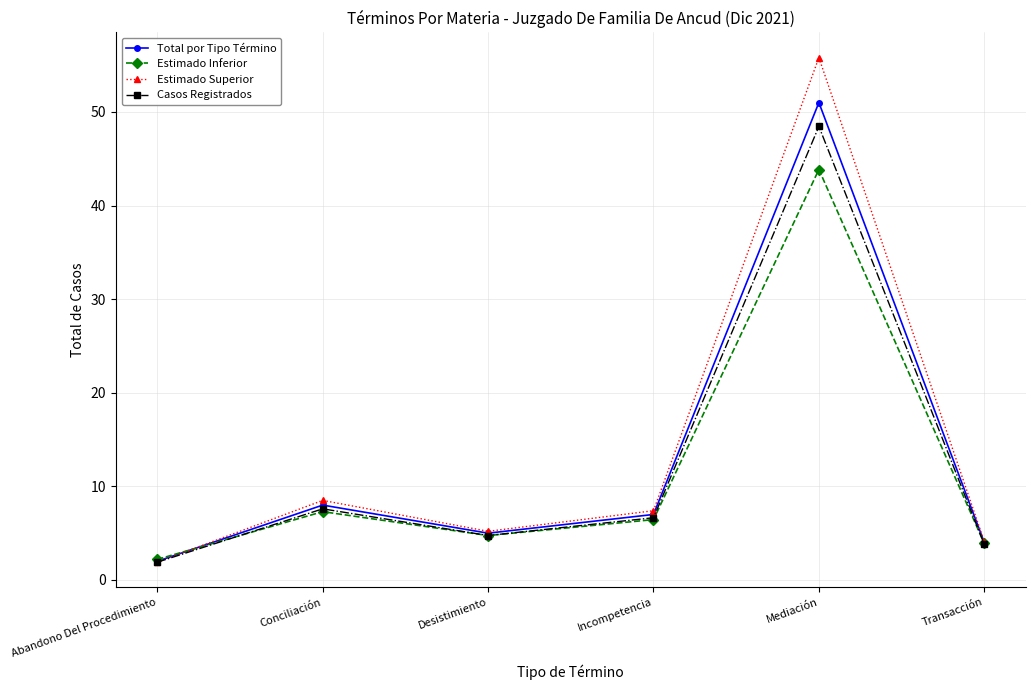

At which label is Casos Registrados closest to 25?

Conciliación